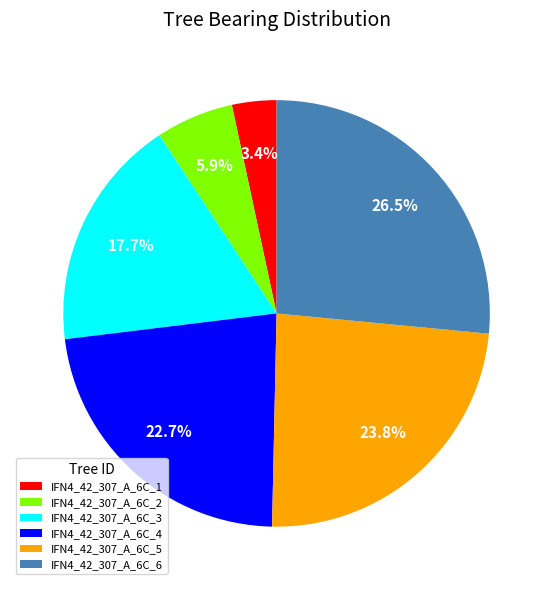

To the nearest percent, what is the average slice percentage?

17%